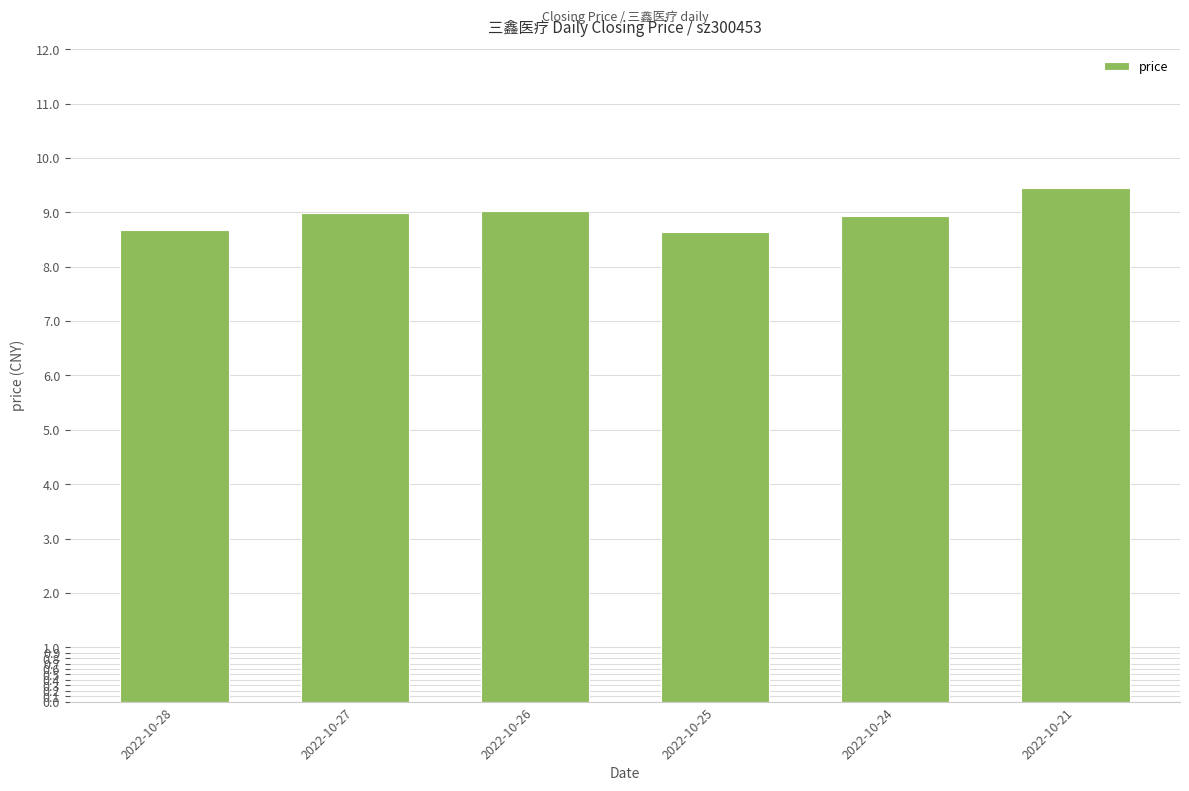

Between 2022-10-24 and 2022-10-21, which is larger?

2022-10-21